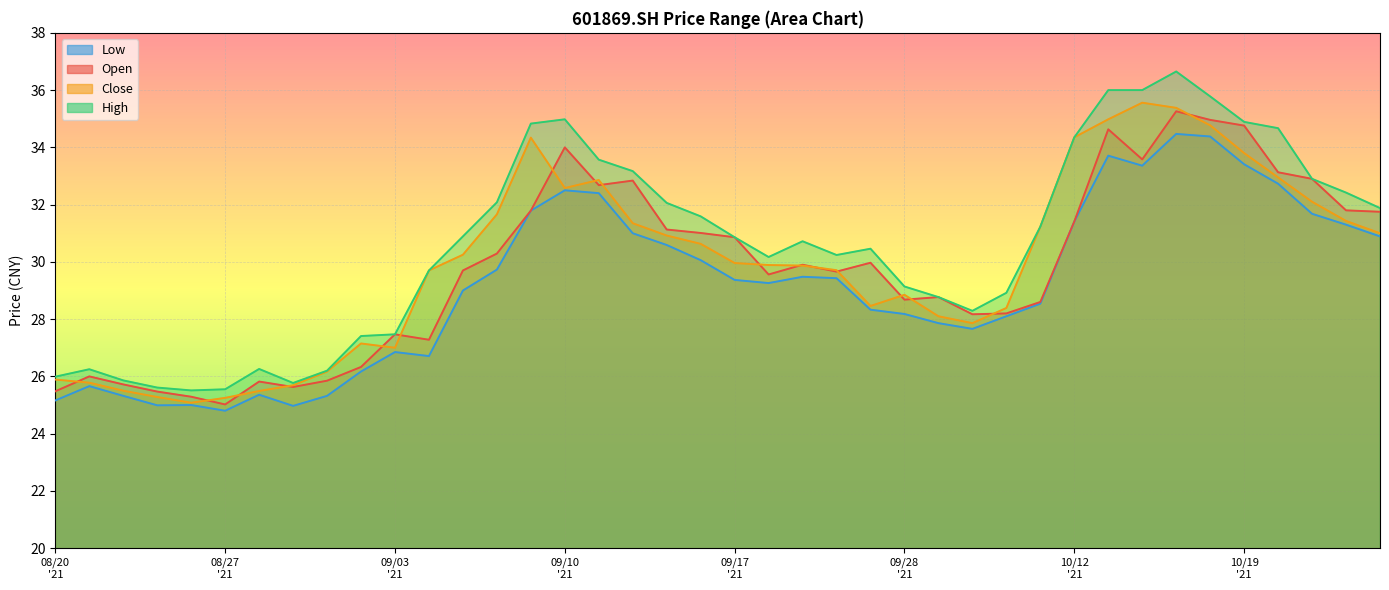

Which series has the widest spread of values?

high